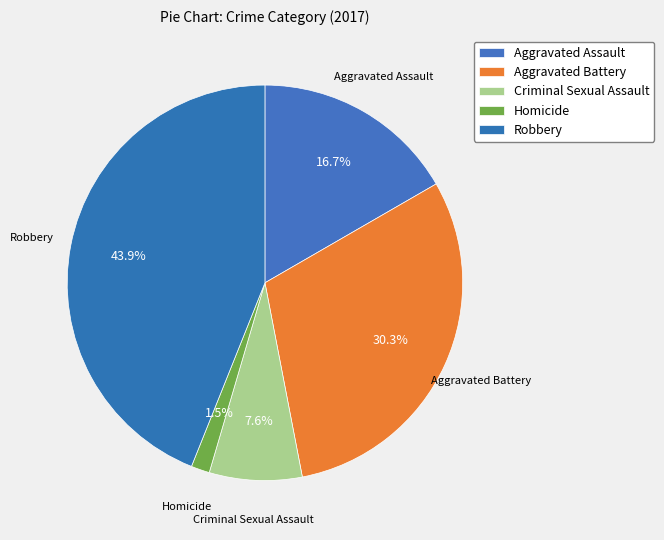

How many segments does this pie chart have?

5